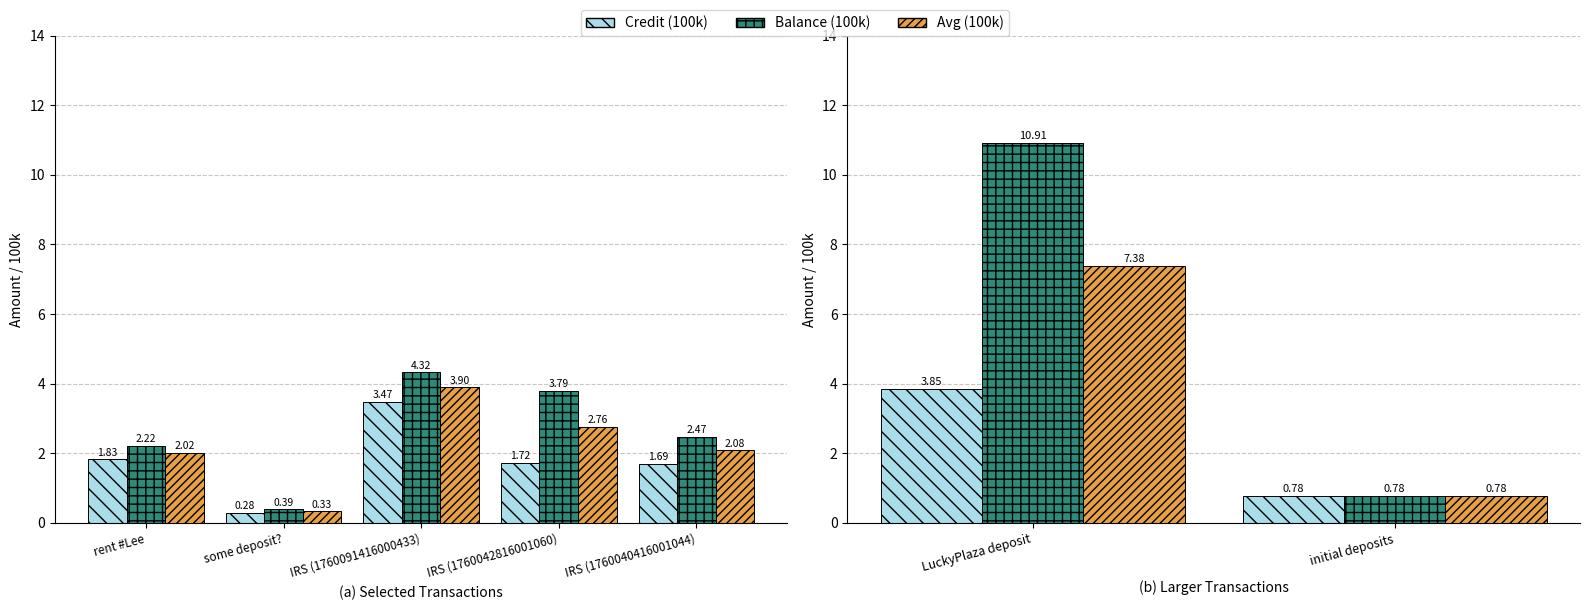

Which series has the largest total across all categories?

Balance (100k)